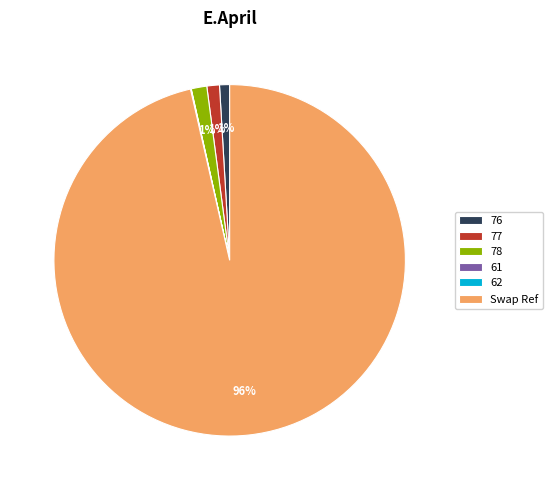

What is the majority slice?

Swap Ref